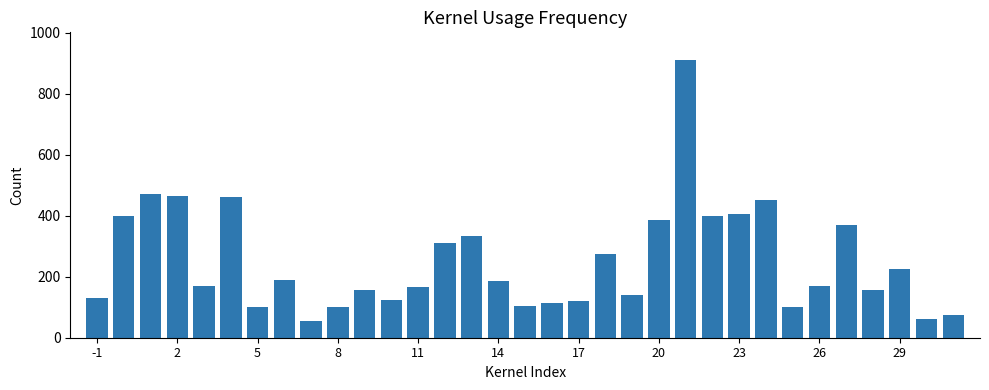

What is the difference between the maximum and minimum values?

855